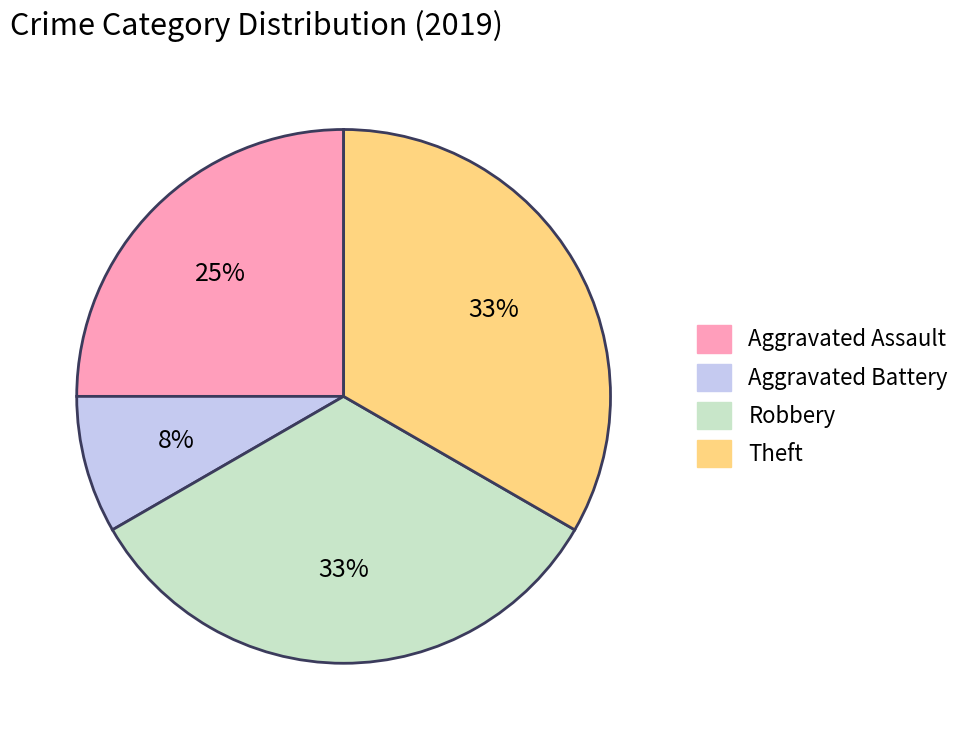

Which slice is the smallest?

Aggravated Battery